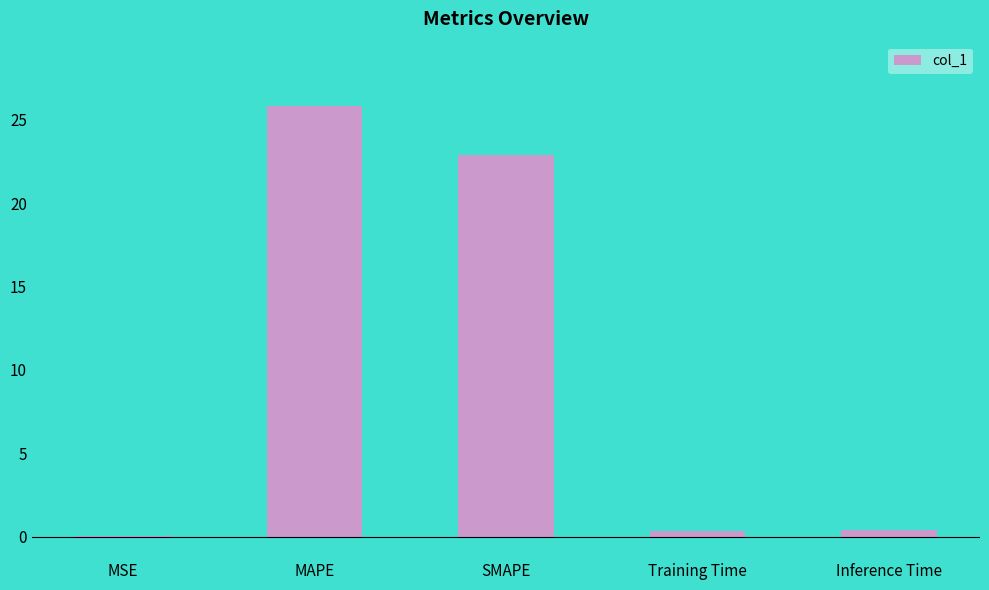

At which category does the chart reach its peak across all series?

MAPE